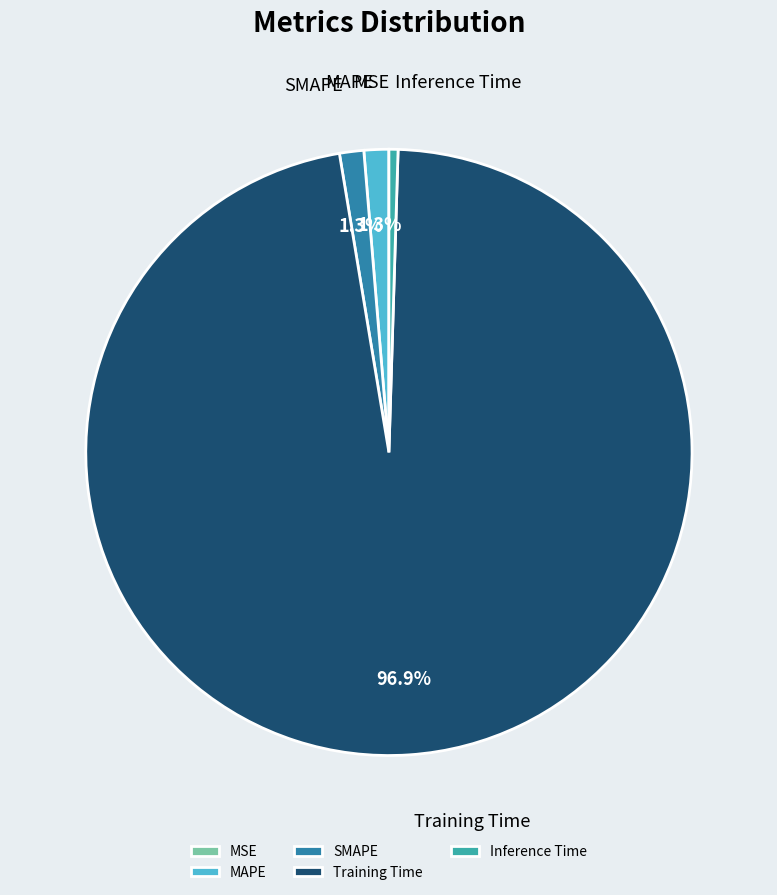

Combined, what portion of the pie is Training Time and MAPE?

98.2%